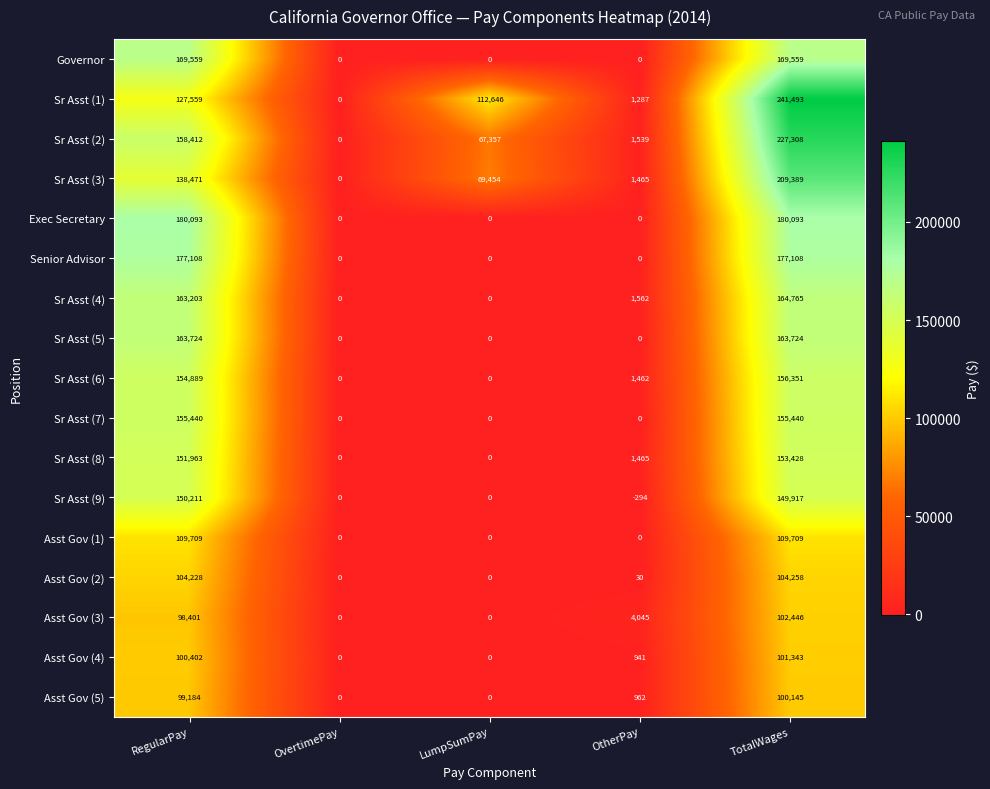

What value does the Sr Asst (5) series have at RegularPay, to the nearest 100?

163700